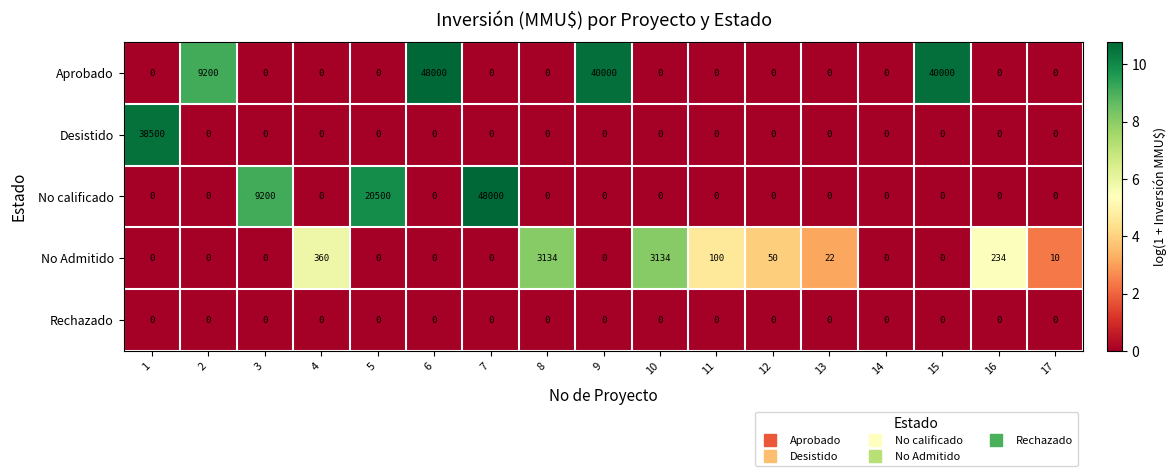

At how many categories does at least one series exceed 9?

16